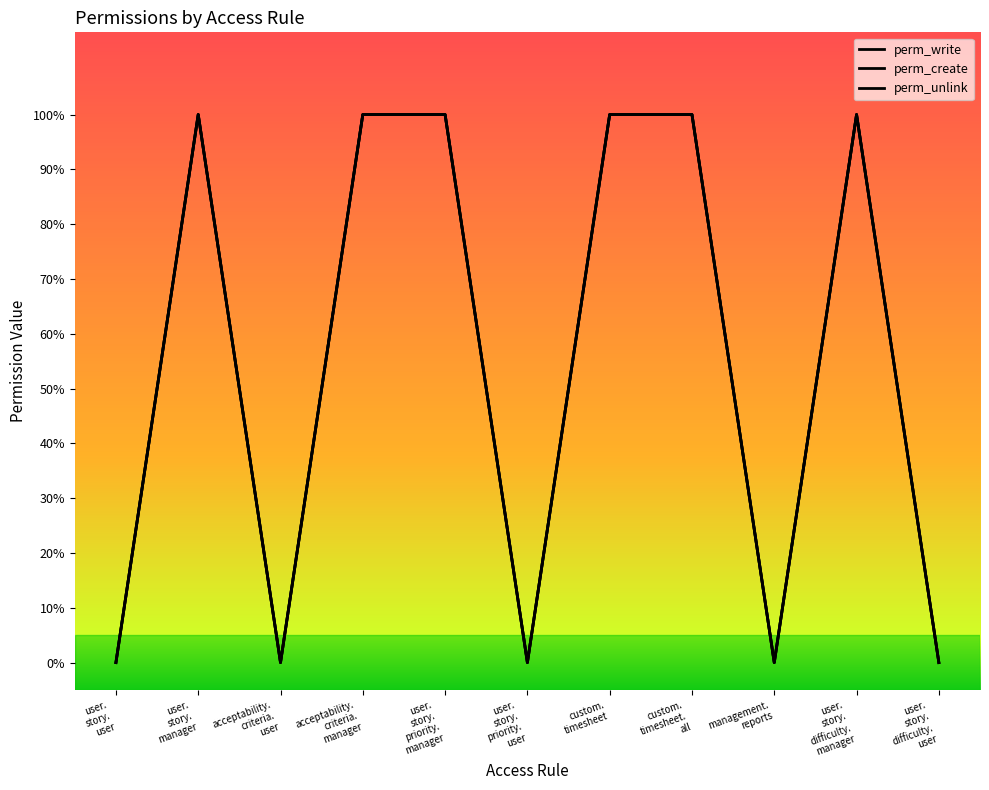

Is this an area chart (filled region under the line)?

No